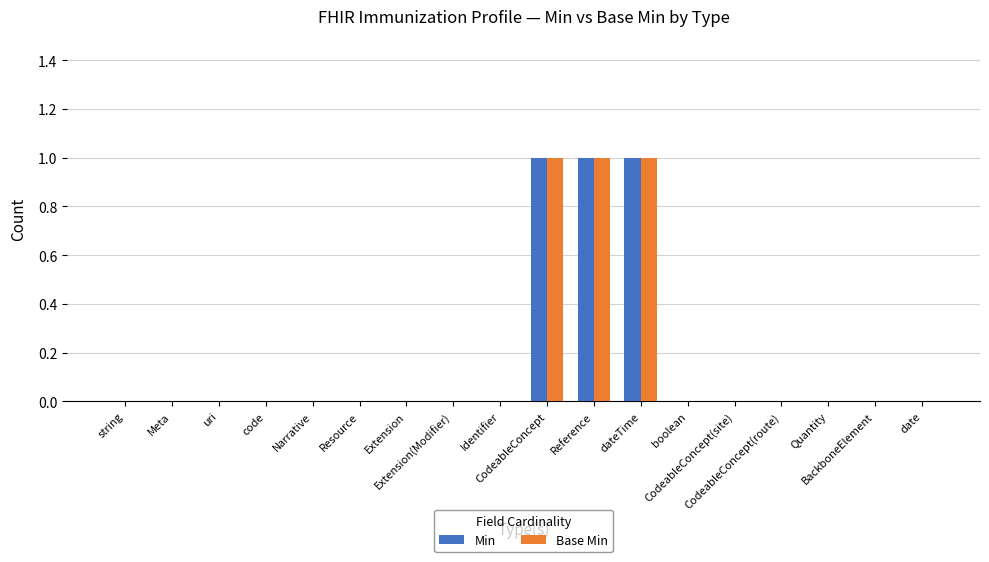

What is the difference between the maximum and second lowest values in the Base Min series?

1